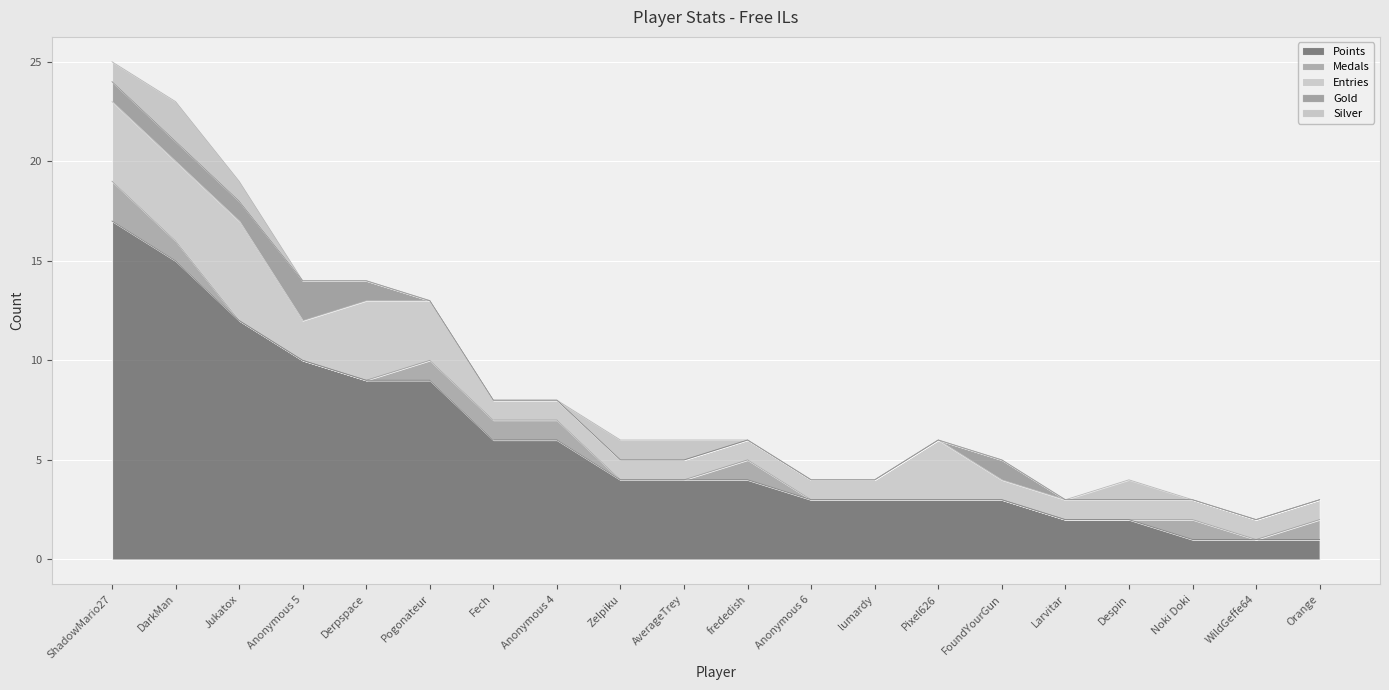

True or false: Gold and Entries cross at least once.

False